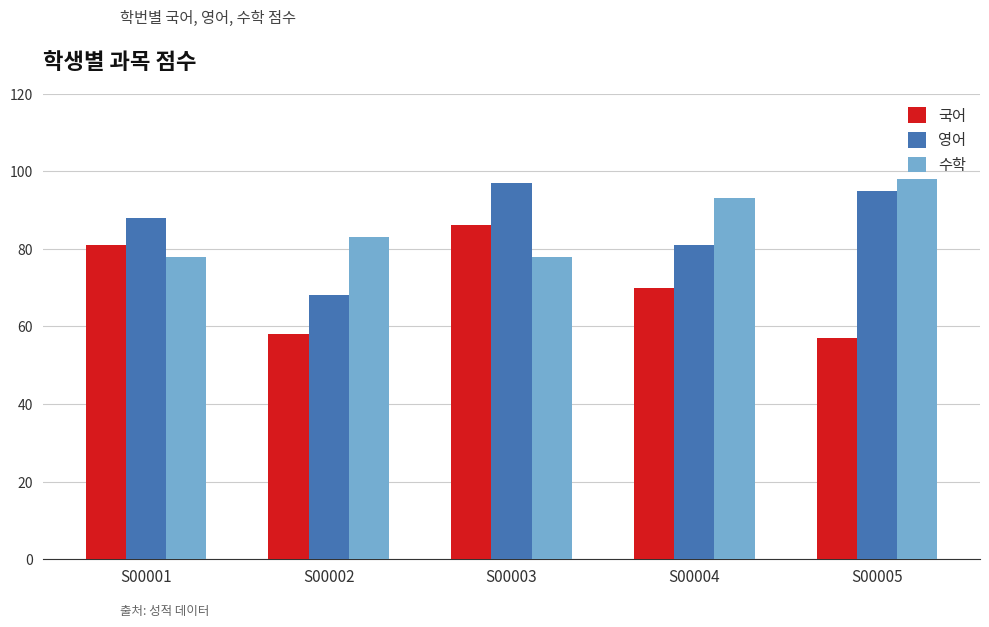

Reading left to right, extract all data points from this chart.

국어: 81	58	86	70	57
영어: 88	68	97	81	95
수학: 78	83	78	93	98